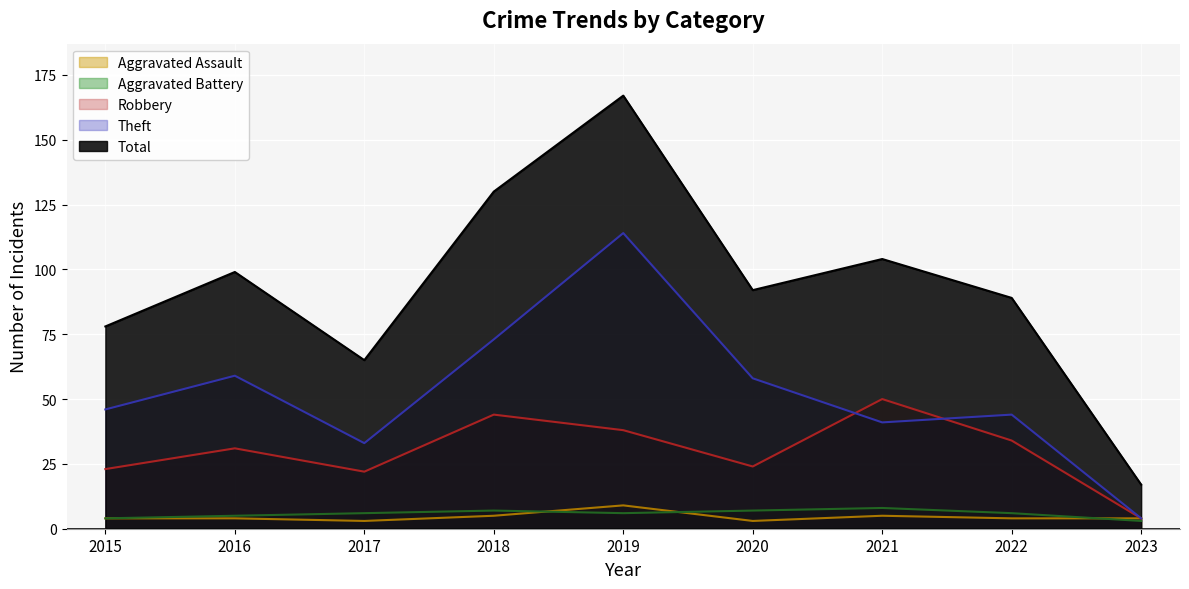

At which category is the sum across all series the highest?

2019